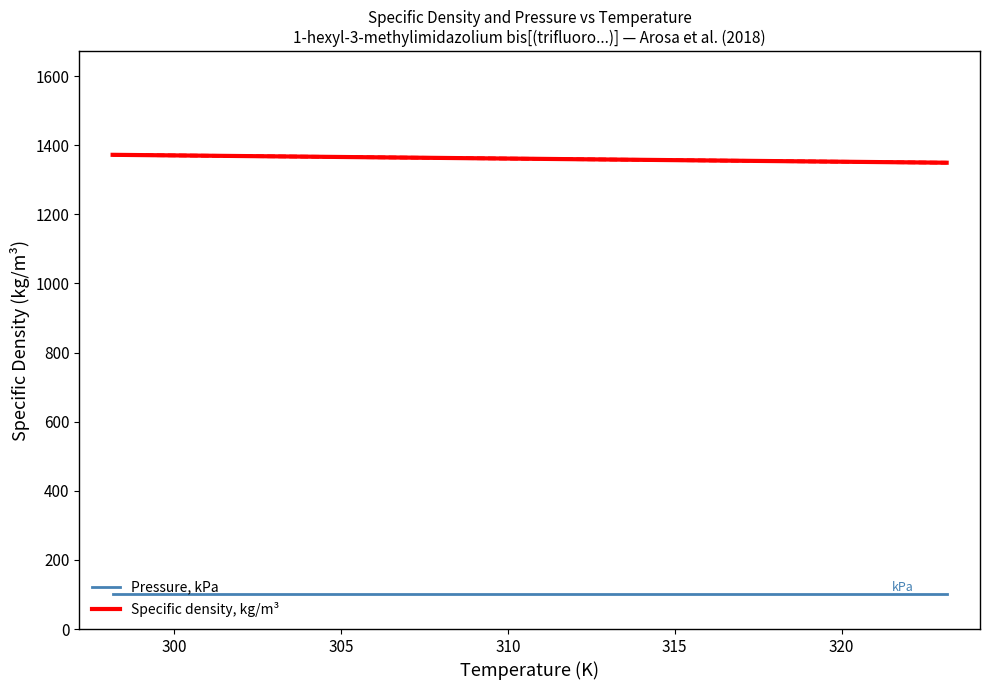

At which label does Pressure, kPa reach its peak?

298.15